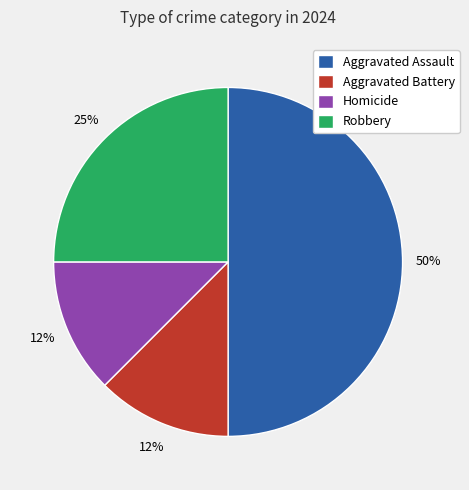

To the nearest percent, what portion does Robbery represent?

25%